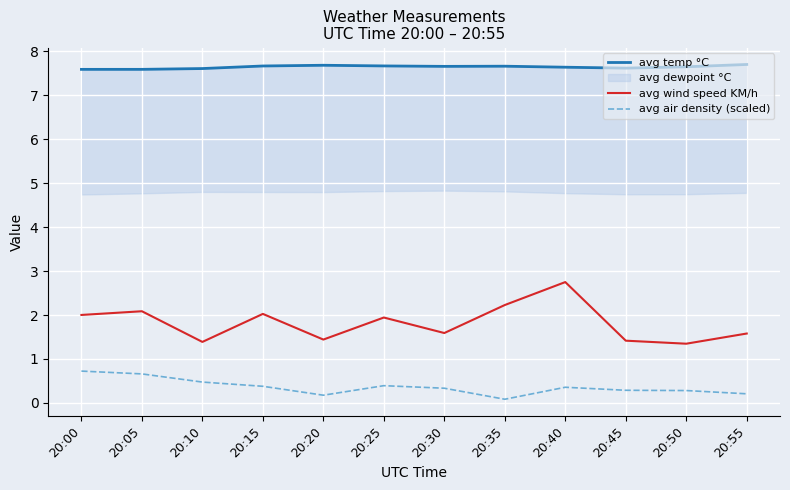

What is the difference between the avg wind speed KM/h values at 20:10 and 20:55?

0.2